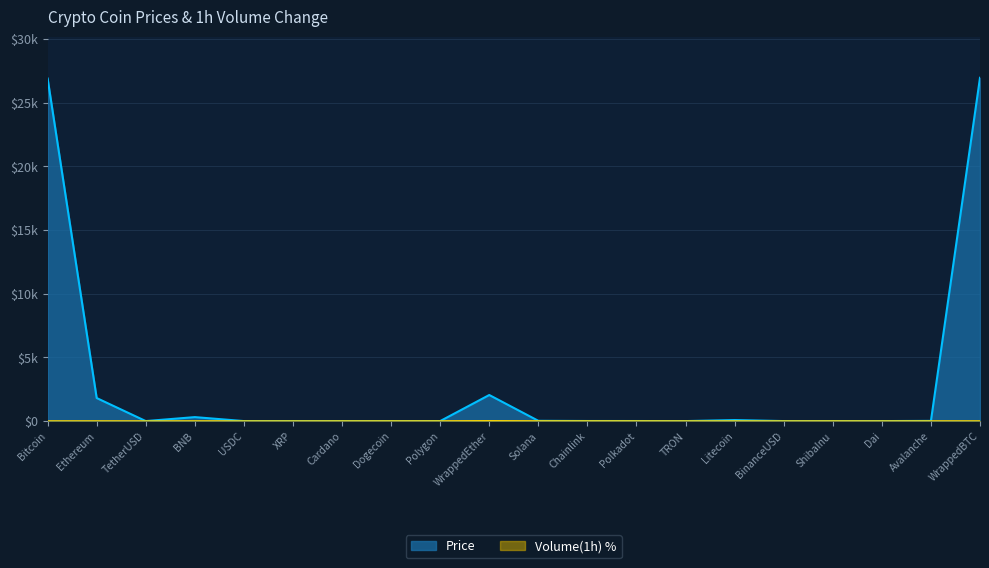

List the labels in order of Volume_1h value, smallest first.

XRP, BinanceUSD, Dai, USDC, TetherUSD, TRON, Bitcoin, Cardano, ShibaInu, Litecoin, WrappedBTC, Avalanche, BNB, Ethereum, Dogecoin, Polkadot, Polygon, Chainlink, Solana, WrappedEther